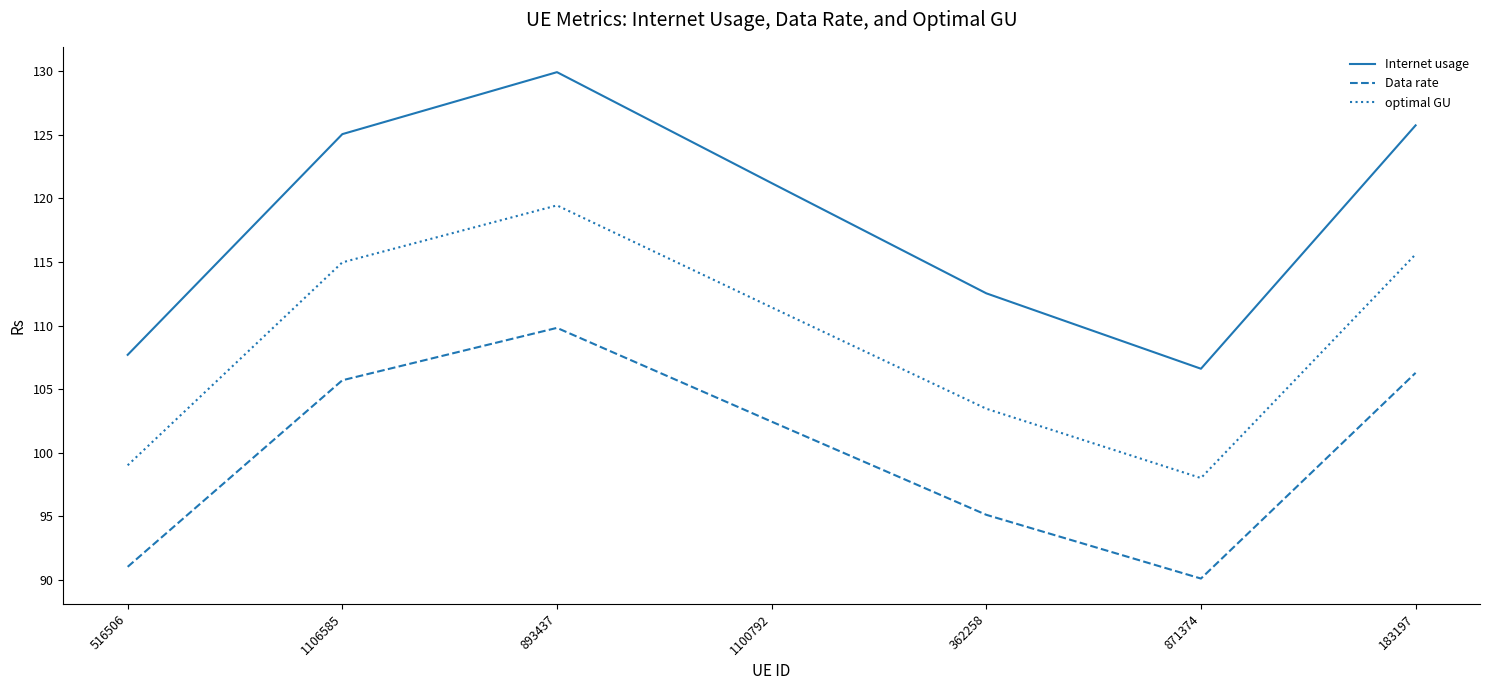

What is the difference between the Data rate values at 183197 and 1100792?

3.8